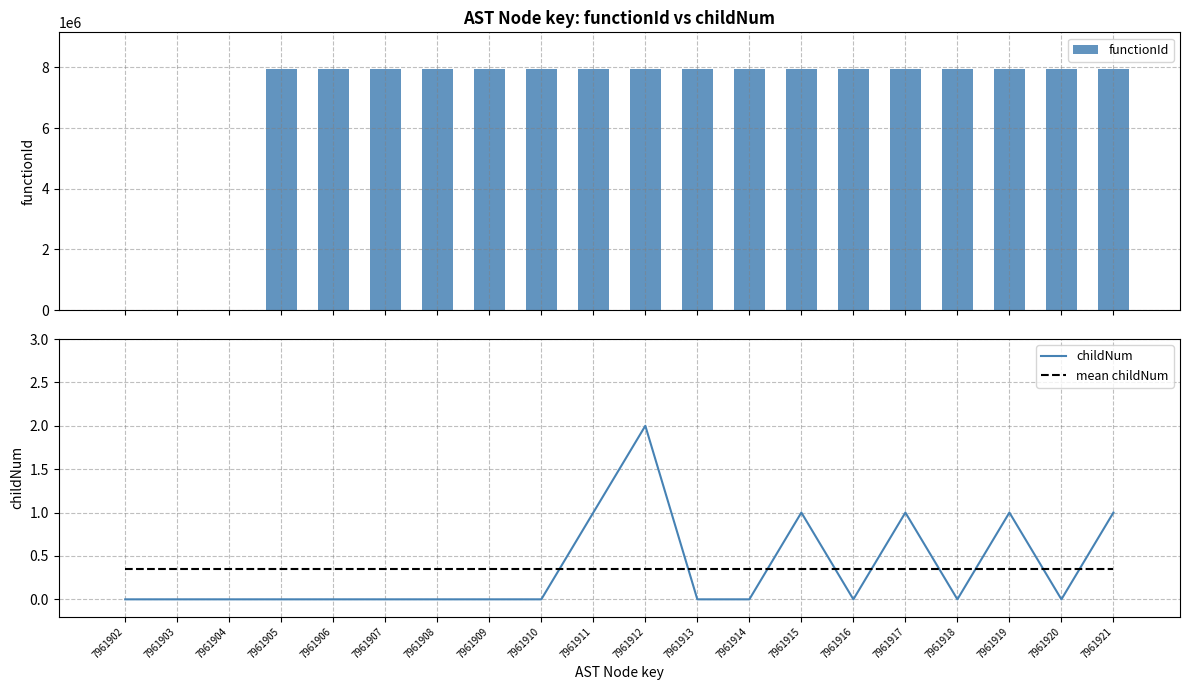

Reading left to right, extract all data points from this chart.

functionId: 0.0	0.0	0.0	7961903.0	7961903.0	7961903.0	7961903.0	7961903.0	7961903.0	7961903.0	7961903.0	7961903.0	7961903.0	7961903.0	7961903.0	7961903.0	7961903.0	7961903.0	7961903.0	7961903.0
childNum: 0.0	0.0	0.0	0.0	0.0	0.0	0.0	0.0	0.0	1.0	2.0	0.0	0.0	1.0	0.0	1.0	0.0	1.0	0.0	1.0
mean childNum: 0.3	0.3	0.3	0.3	0.3	0.3	0.3	0.3	0.3	0.3	0.3	0.3	0.3	0.3	0.3	0.3	0.3	0.3	0.3	0.3